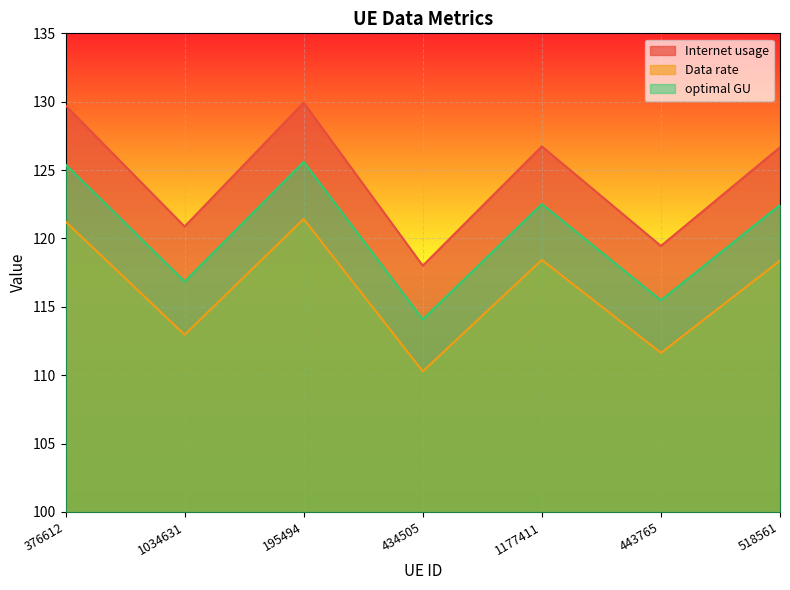

At which category is the sum across all series the highest?

195494